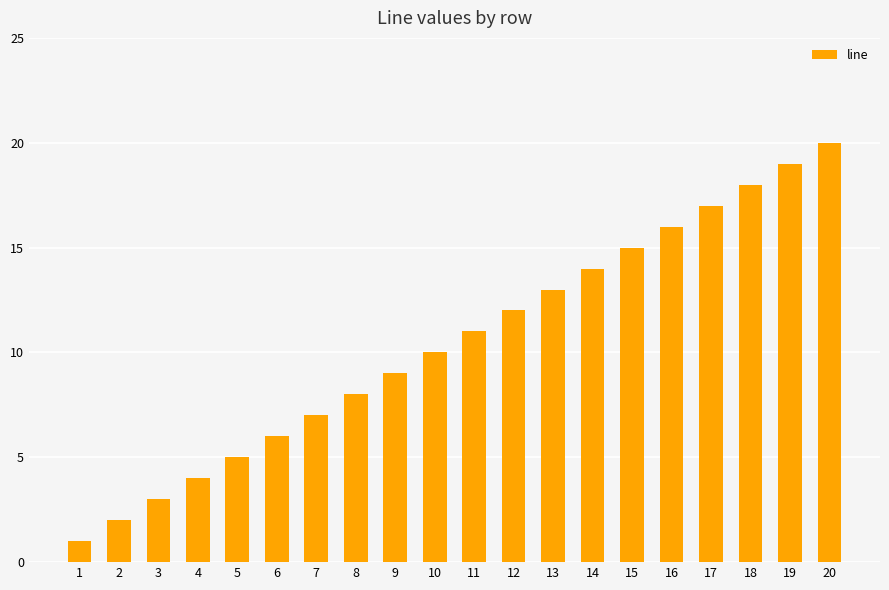

True or false: the data shows 13 at 13.

True